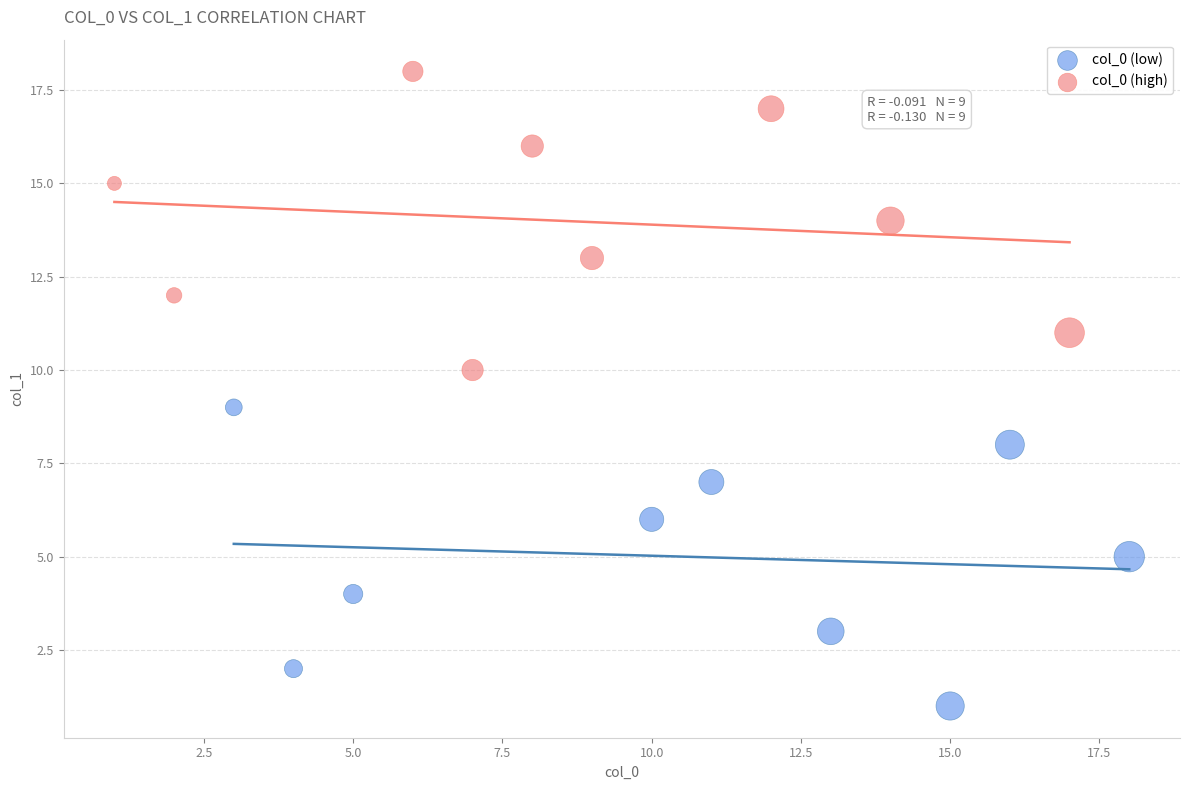

Which series reaches the minimum Y coordinate?

col_0 (low)